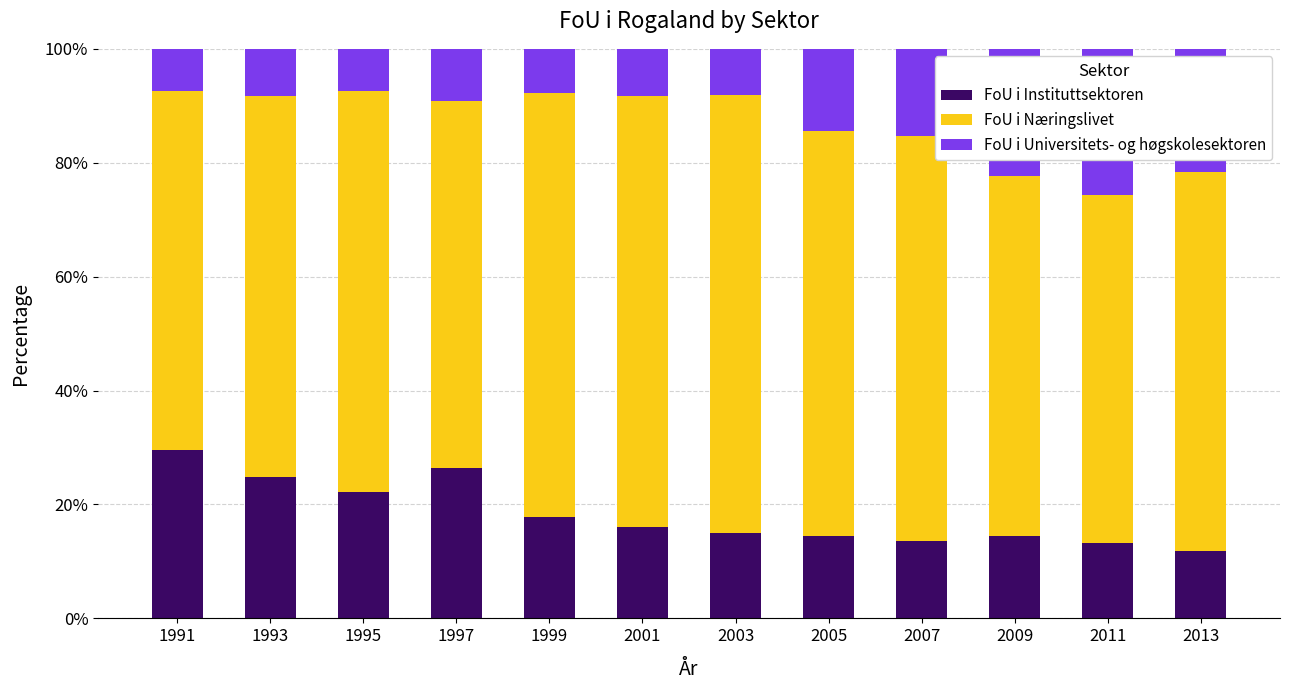

Does the chart contain any negative values?

No